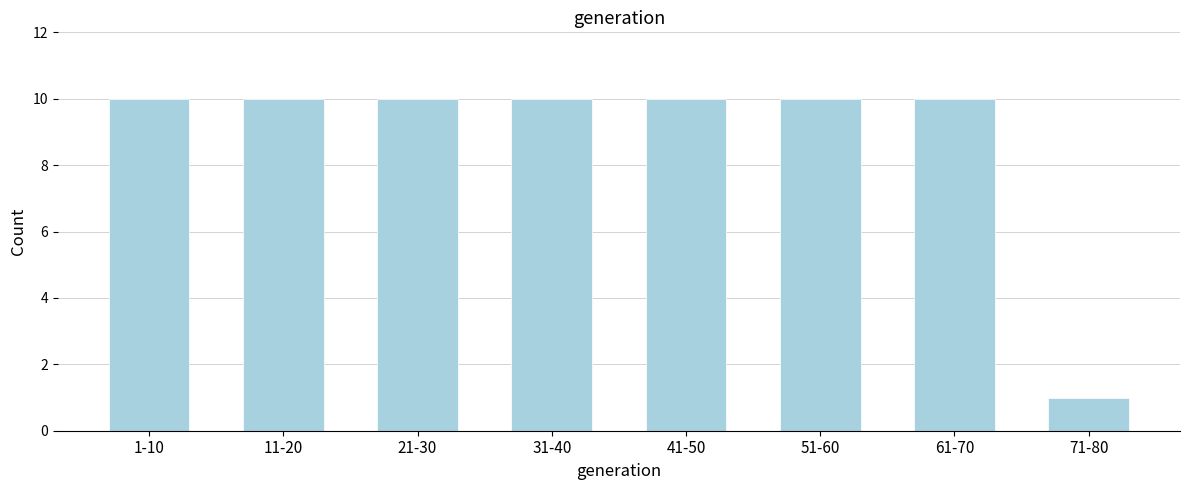

Reading left to right, list all the values displayed in this chart.

1-10=10	11-20=10	21-30=10	31-40=10	41-50=10	51-60=10	61-70=10	71-80=1